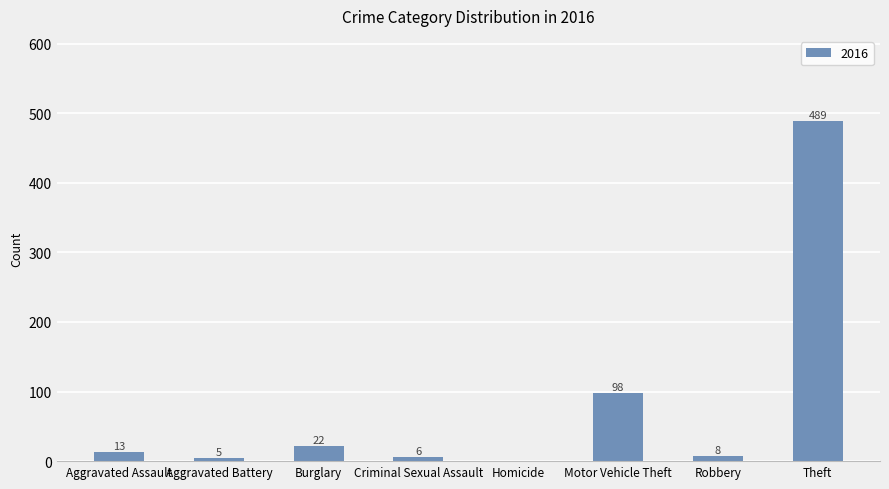

What is the sum of the values at Theft and Homicide?

489